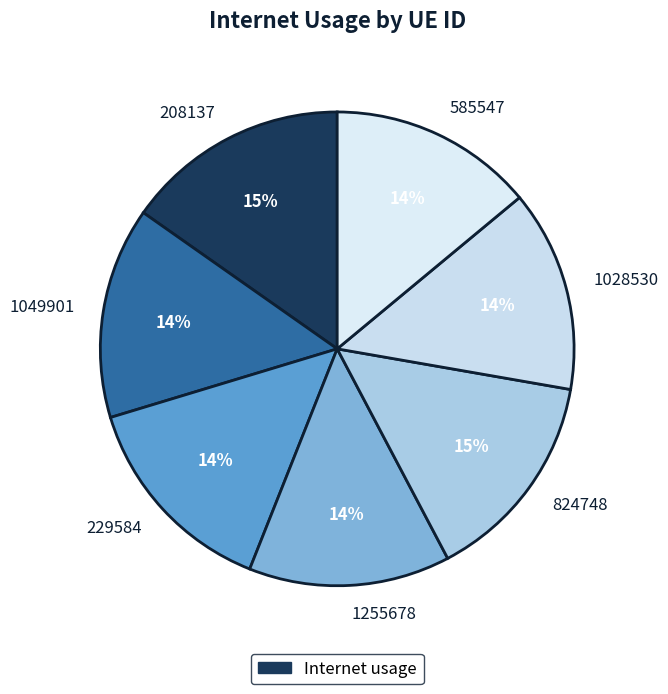

Which category has the biggest portion of the pie?

208137